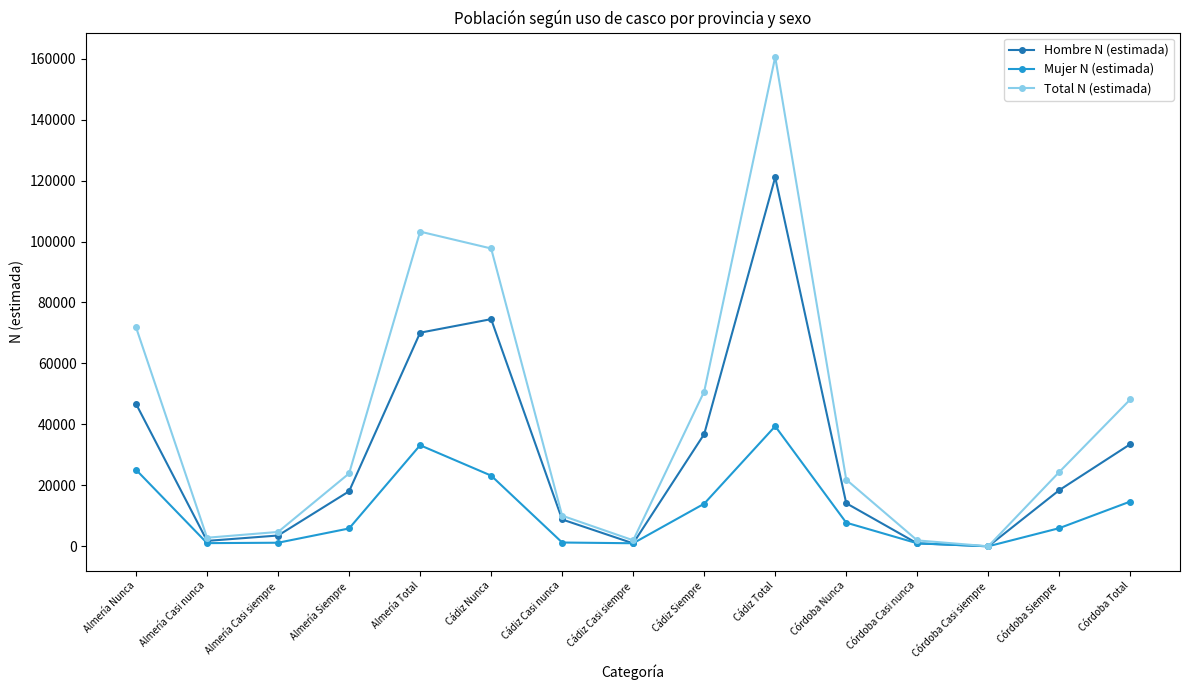

At which label does Total N (estimada) reach its peak?

Cádiz Total